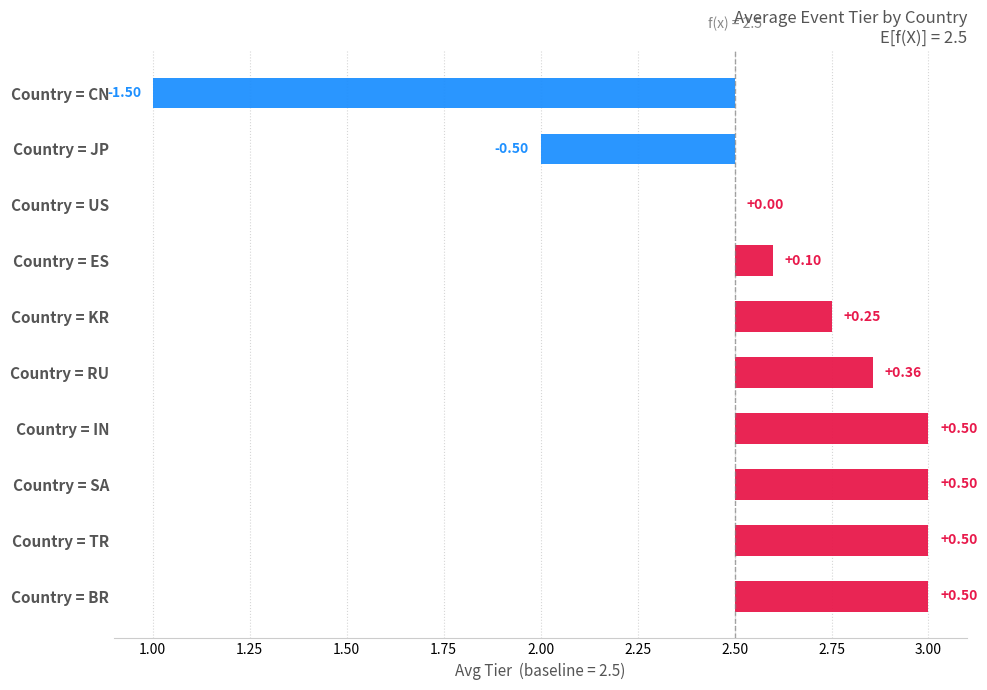

Between KR and TR, which is larger?

TR